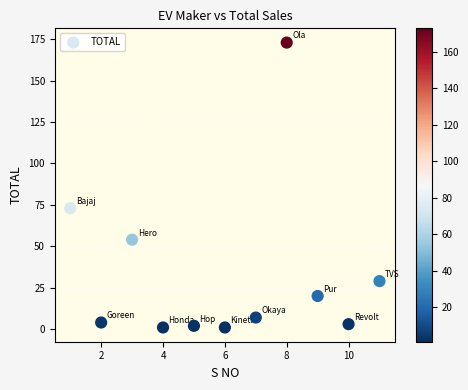

What is the range of X values (max minus min)?

10